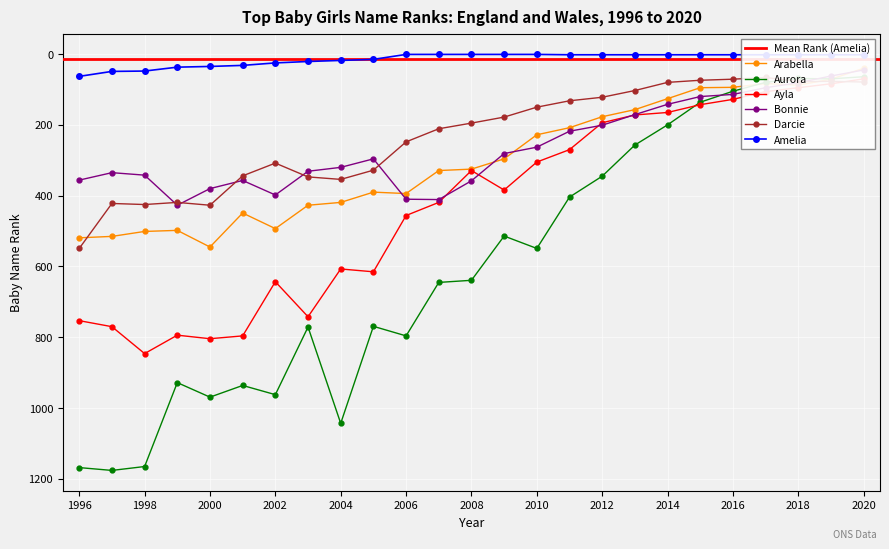

How many distinct data groups are displayed?

6